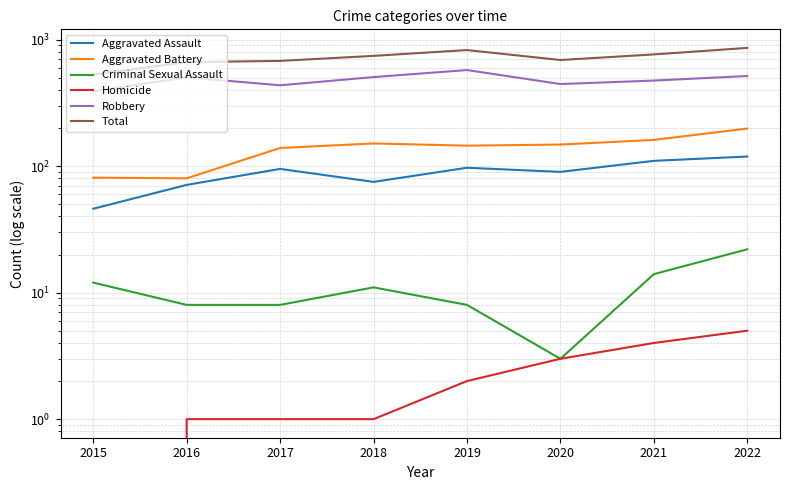

True or false: Total and Homicide cross at least once.

False